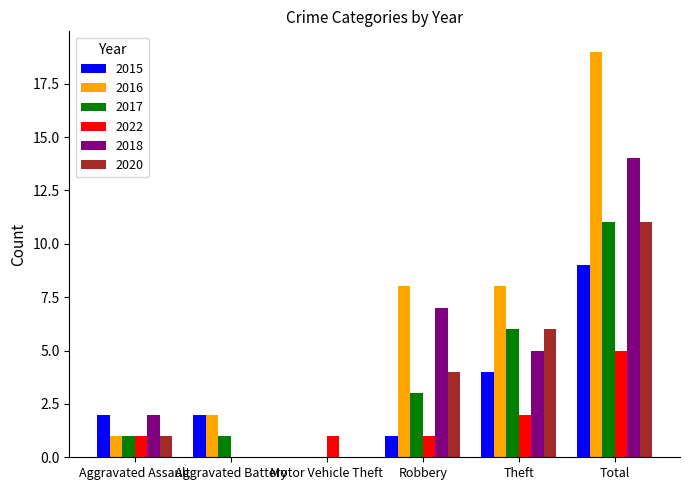

What is the maximum value shown in the chart?

19